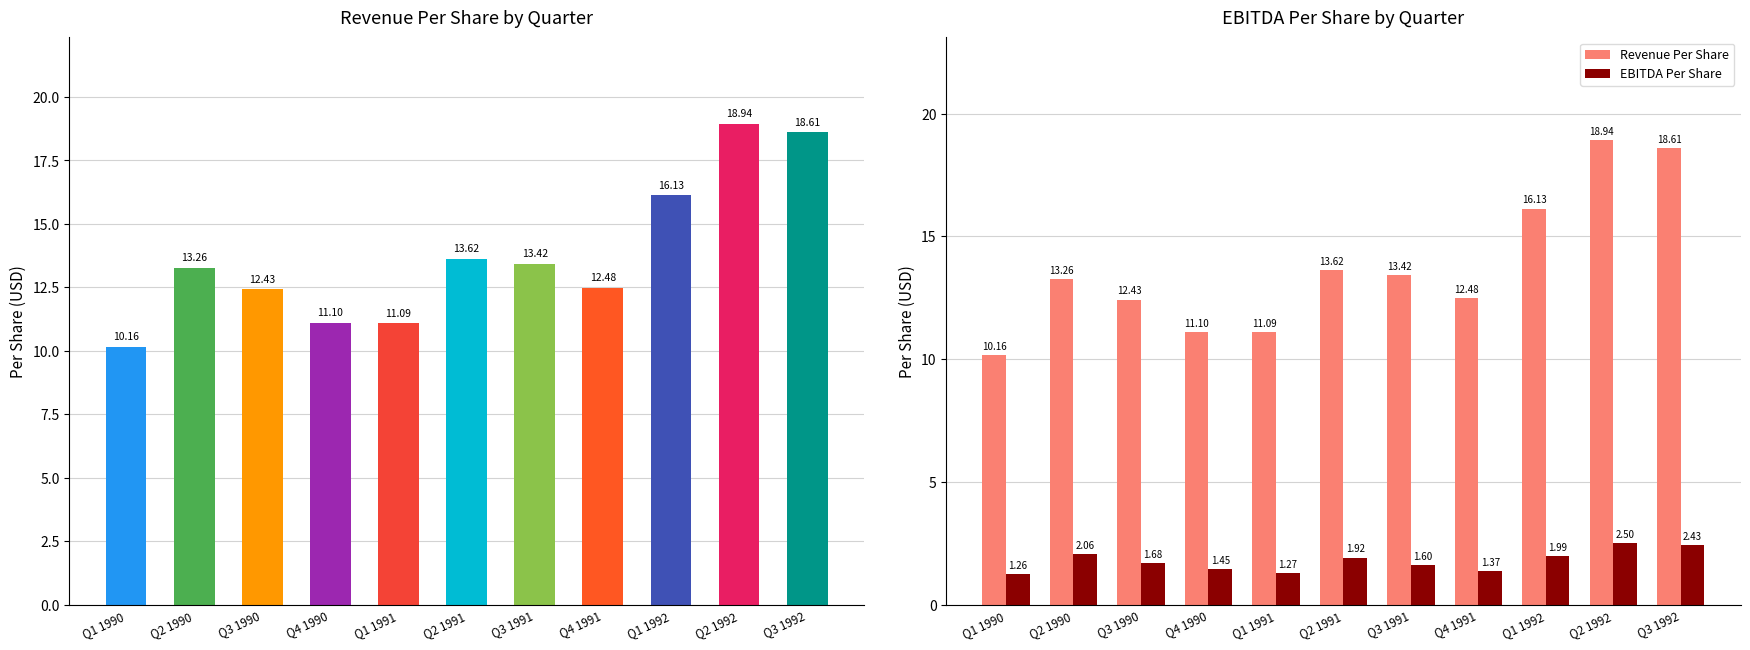

What is the sum of all Revenue Per Share values?

151.3